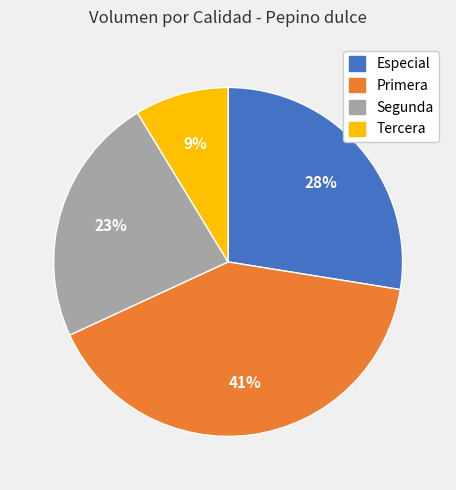

Rank the categories by value from lowest to highest.

Tercera, Segunda, Especial, Primera